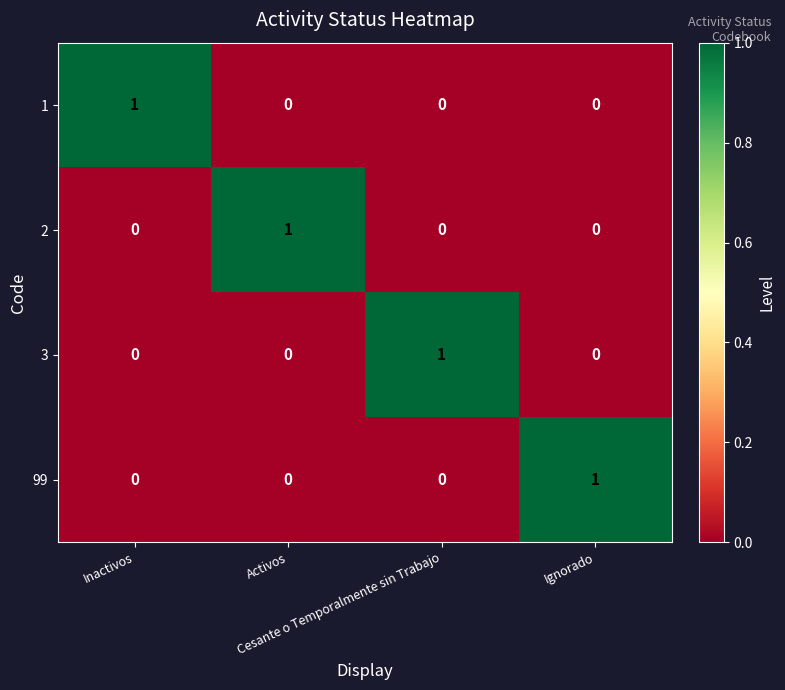

At how many categories does at least one series exceed 0?

4